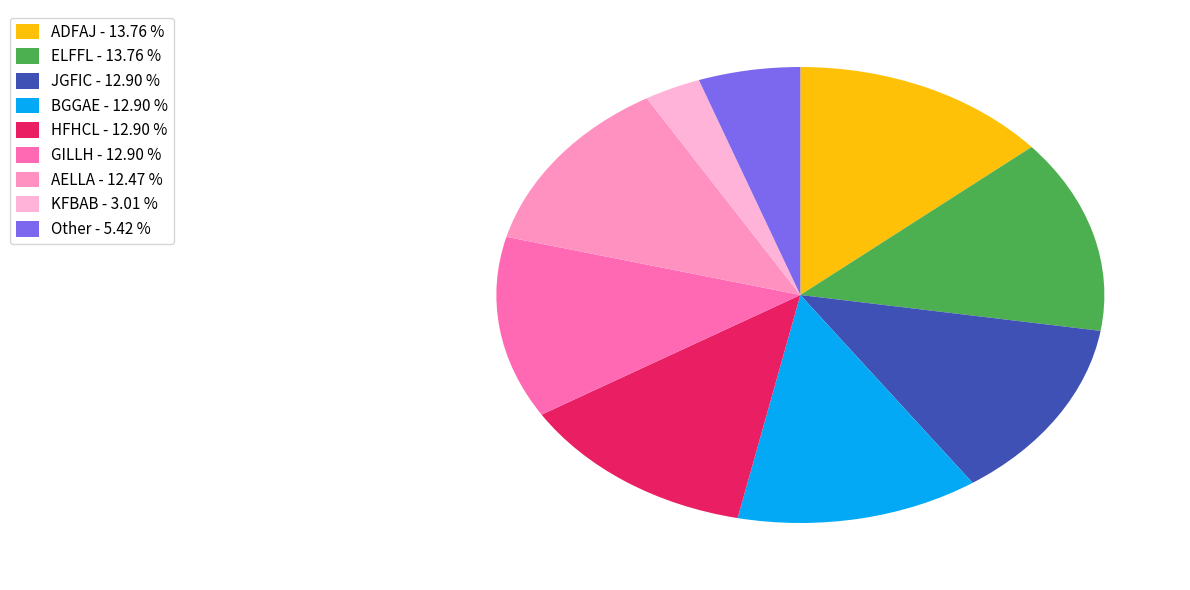

Is there a majority slice in this chart?

No